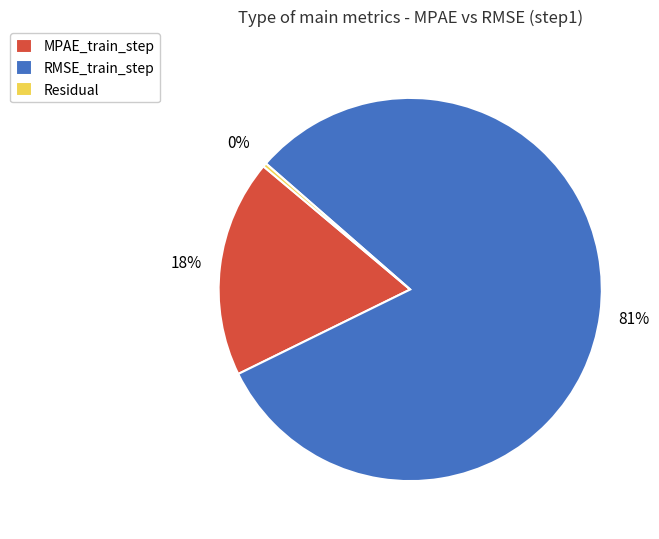

Rank the categories by value from lowest to highest.

Residual, MPAE_train_step, RMSE_train_step